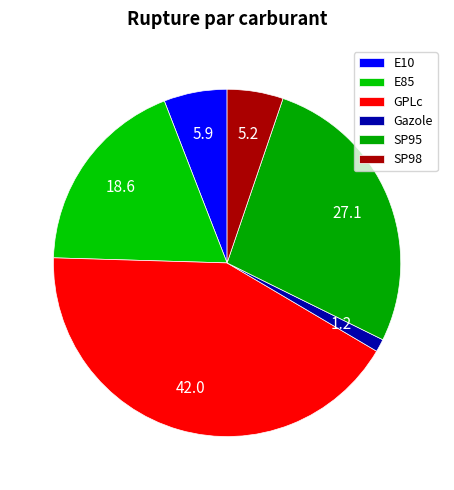

What is the total percentage of GPLc and SP95?

69.1%